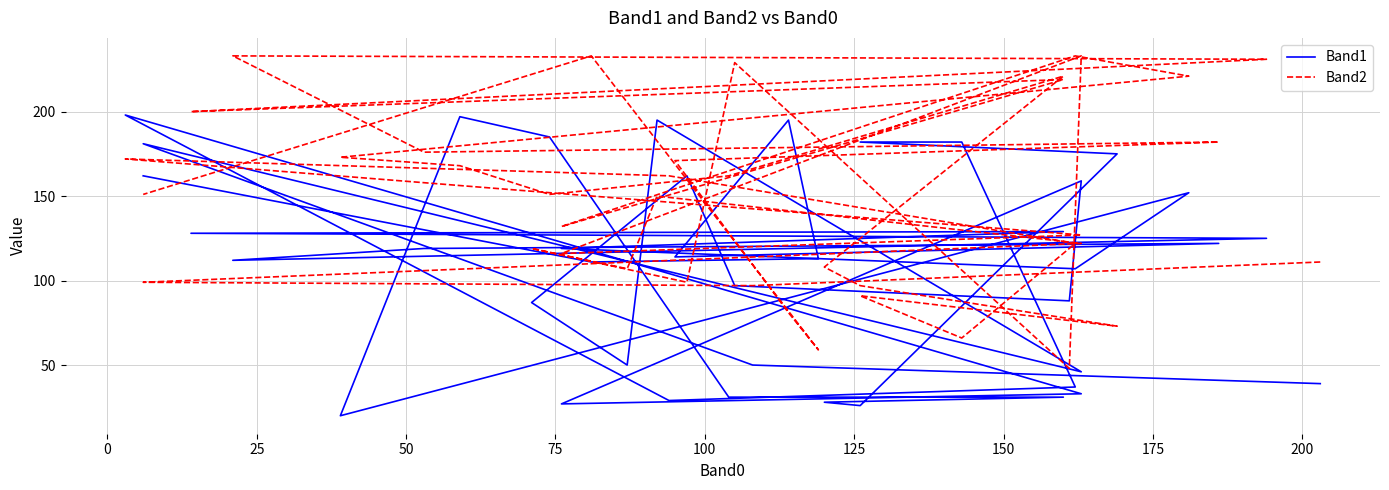

What is the maximum value shown in the chart?

233